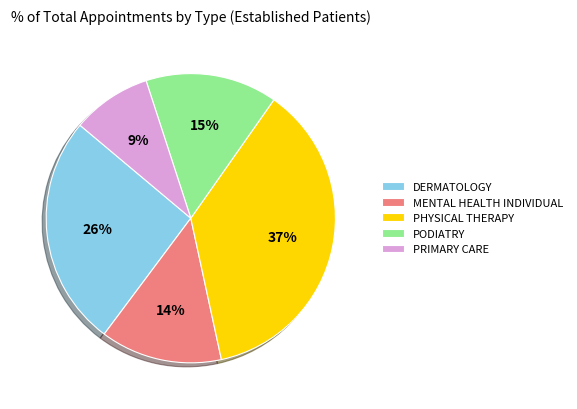

Do DERMATOLOGY and PRIMARY CARE together represent more than half of the pie?

No